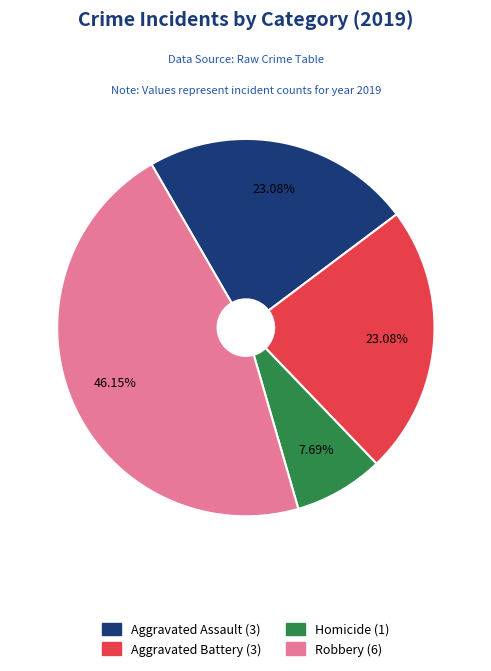

Does any single category account for the majority?

No